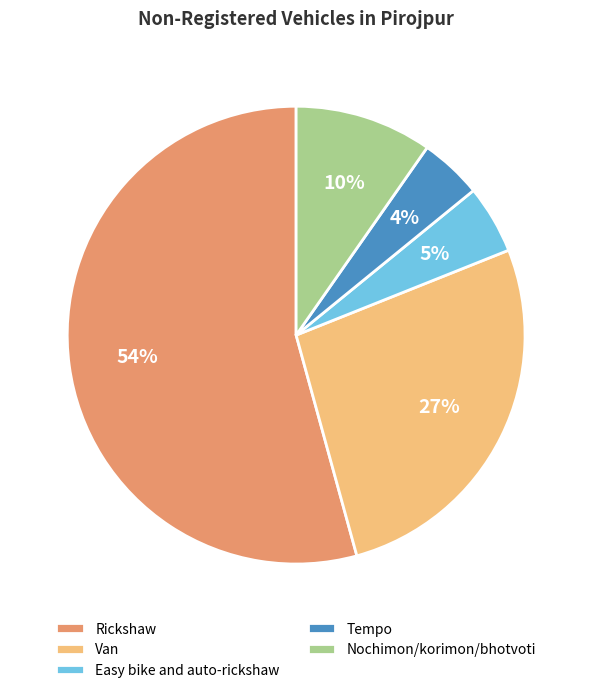

What is the majority slice?

Rickshaw